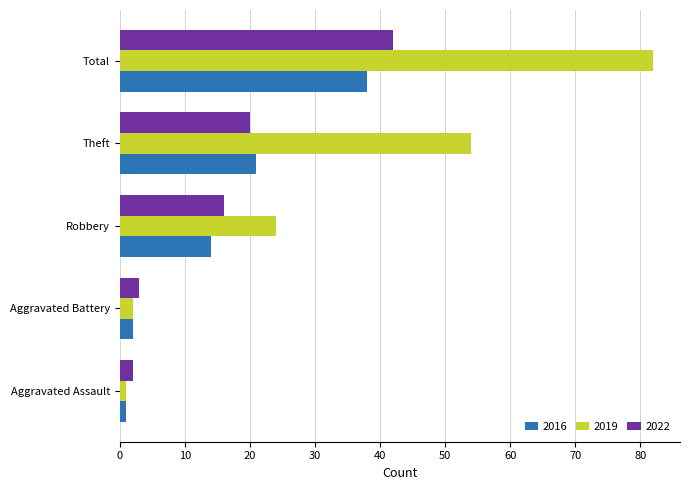

How many series are shown in this chart?

3